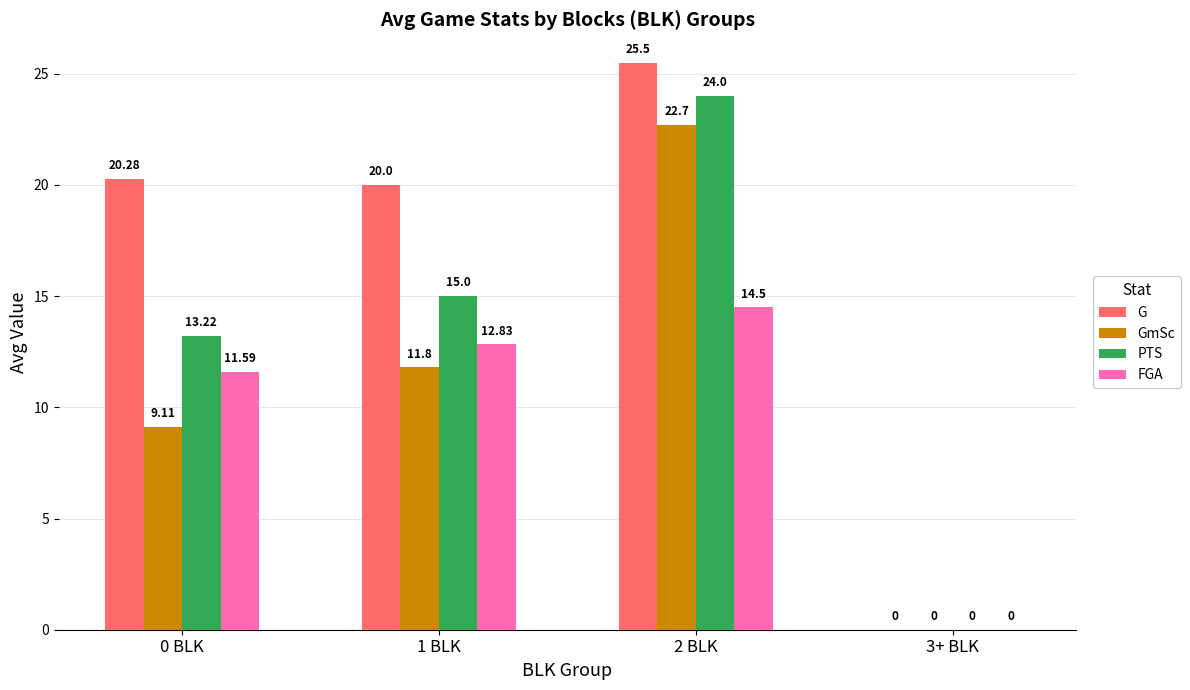

Which series changed the most between 2 BLK and 3+ BLK?

G